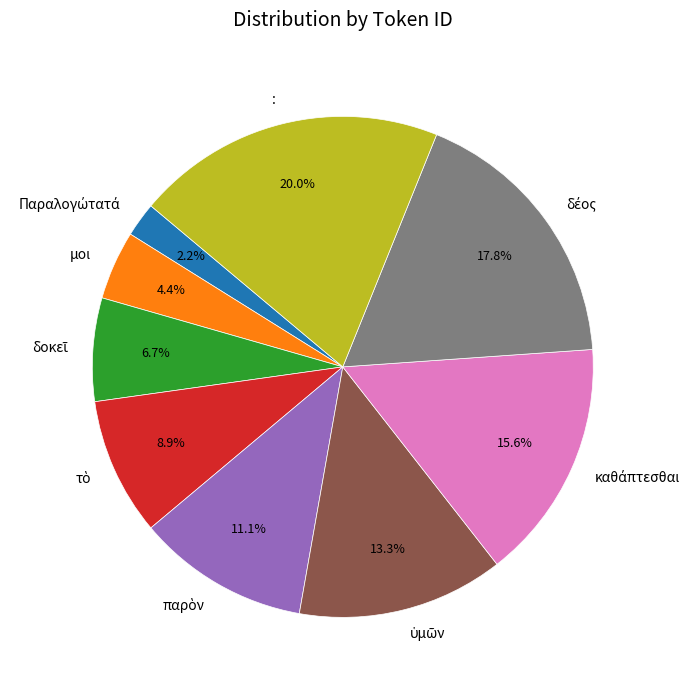

To the nearest percent, what portion does : represent?

20%